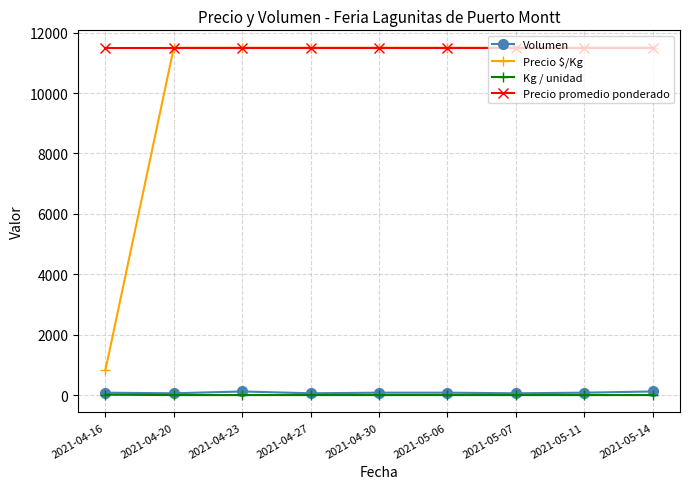

What is the highest value of the Precio $/Kg series?

11500